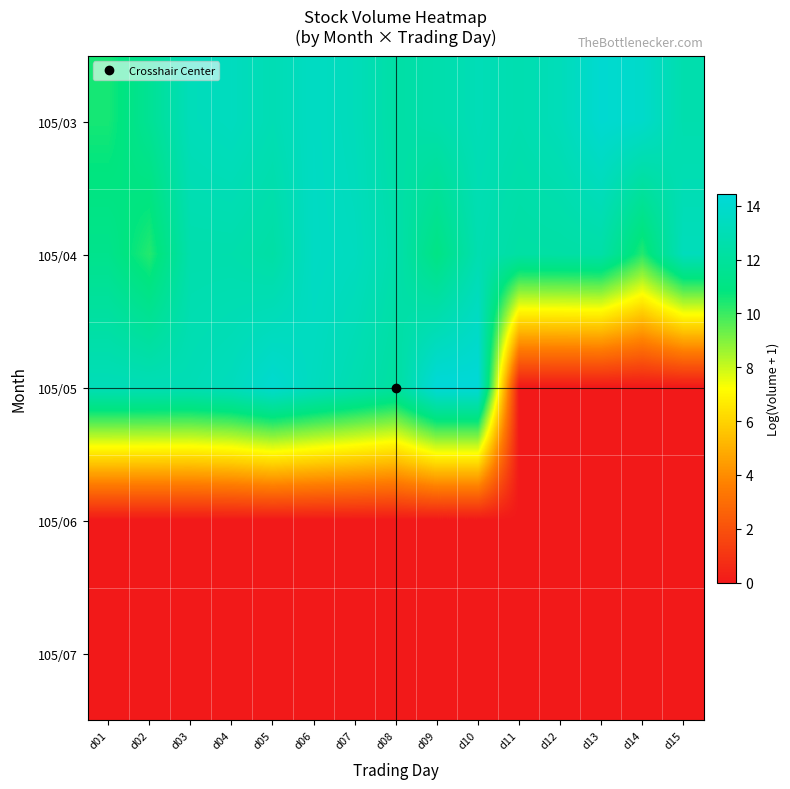

What is the total value across all series at d13?

26.5